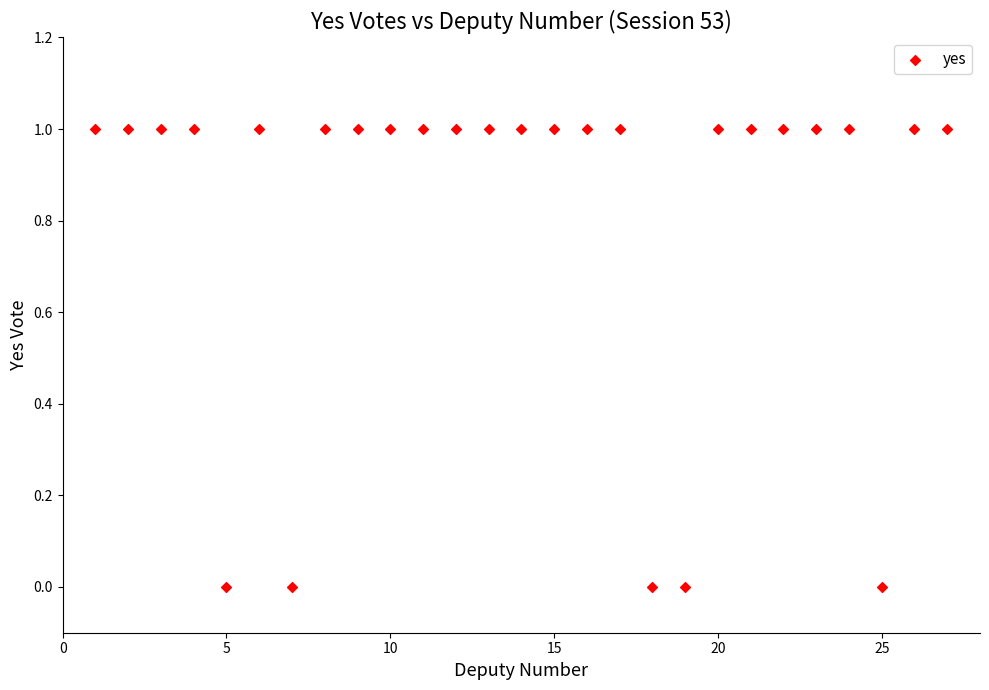

What is the range of X values (max minus min)?

26